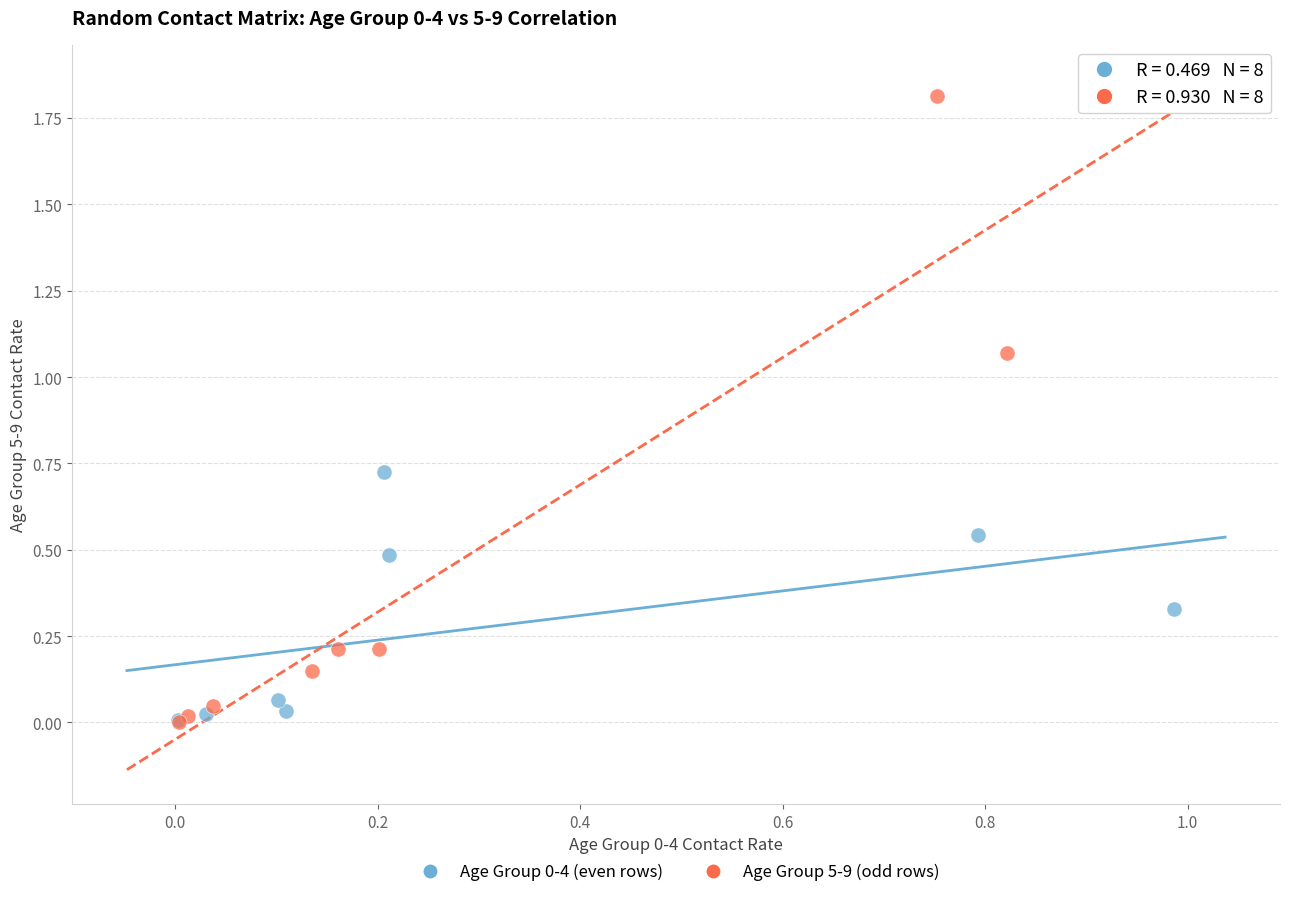

Which series has the largest Y range (max minus min)?

Age Group 5-9 (odd rows)